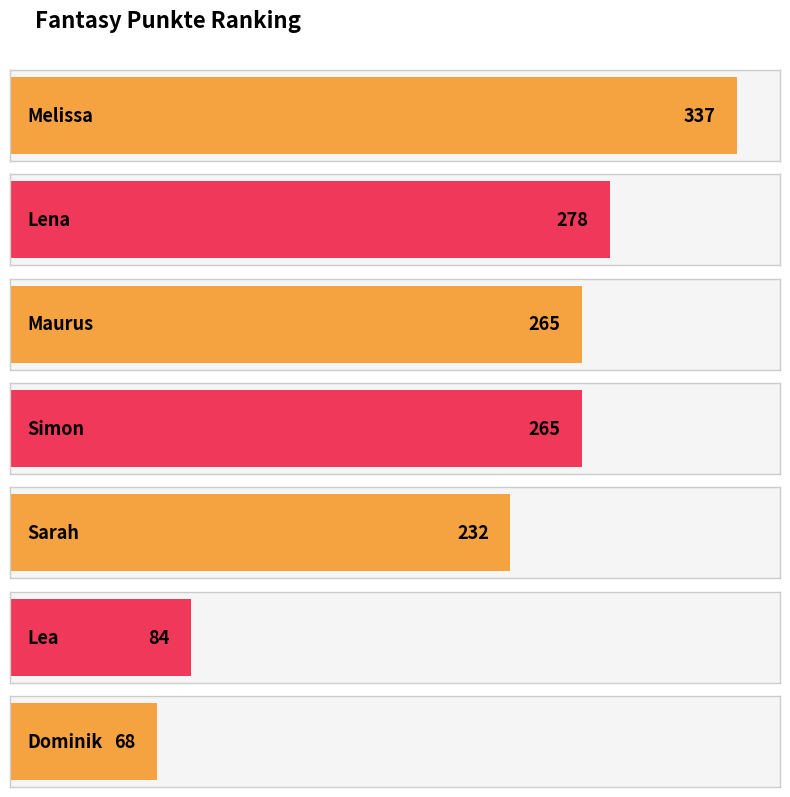

How many bars are there in total?

7